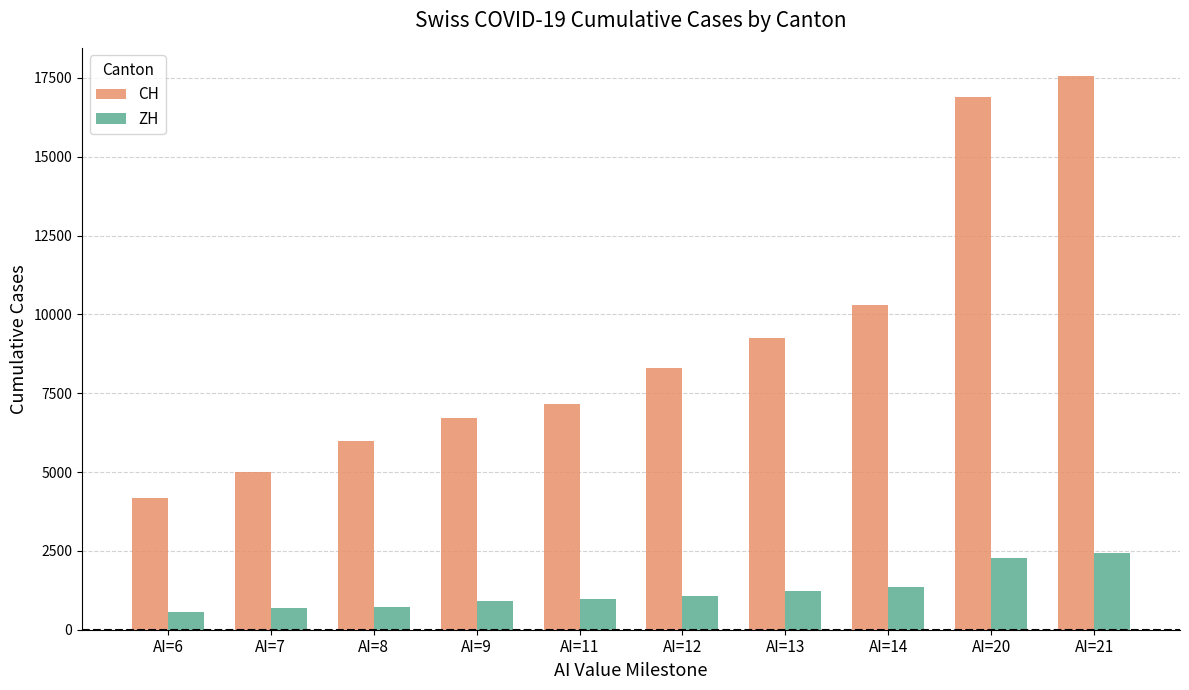

What is the value of the CH bar at the 4th from the left?

6728